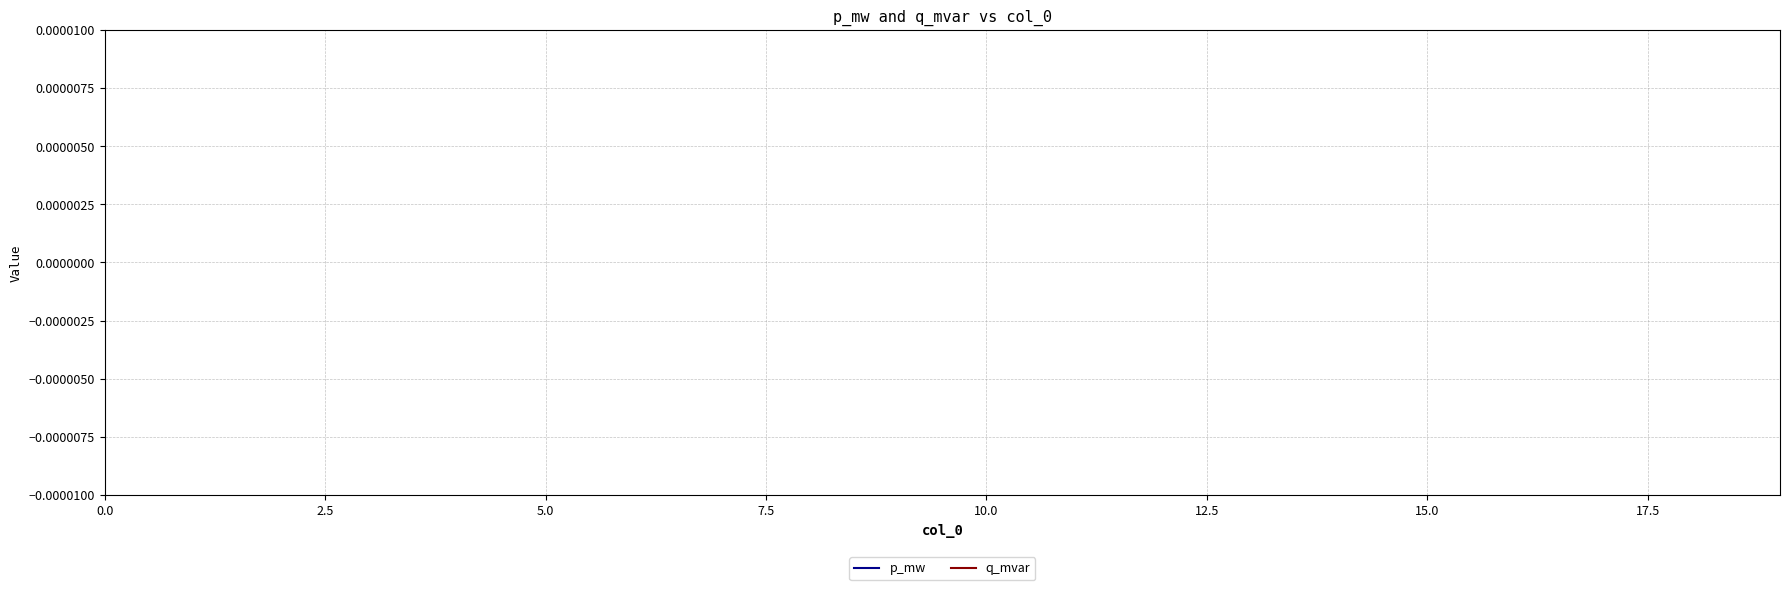

How many series are shown in this chart?

2